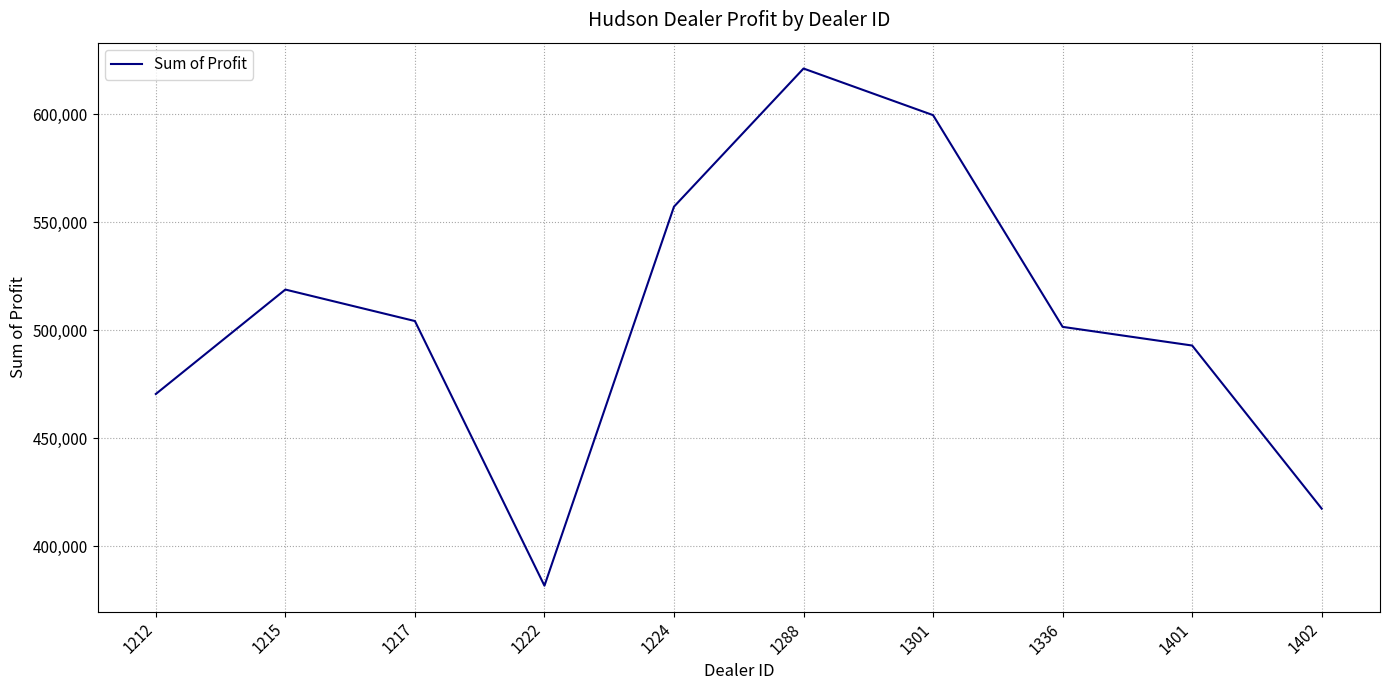

Which label corresponds to the largest value in the chart?

1288